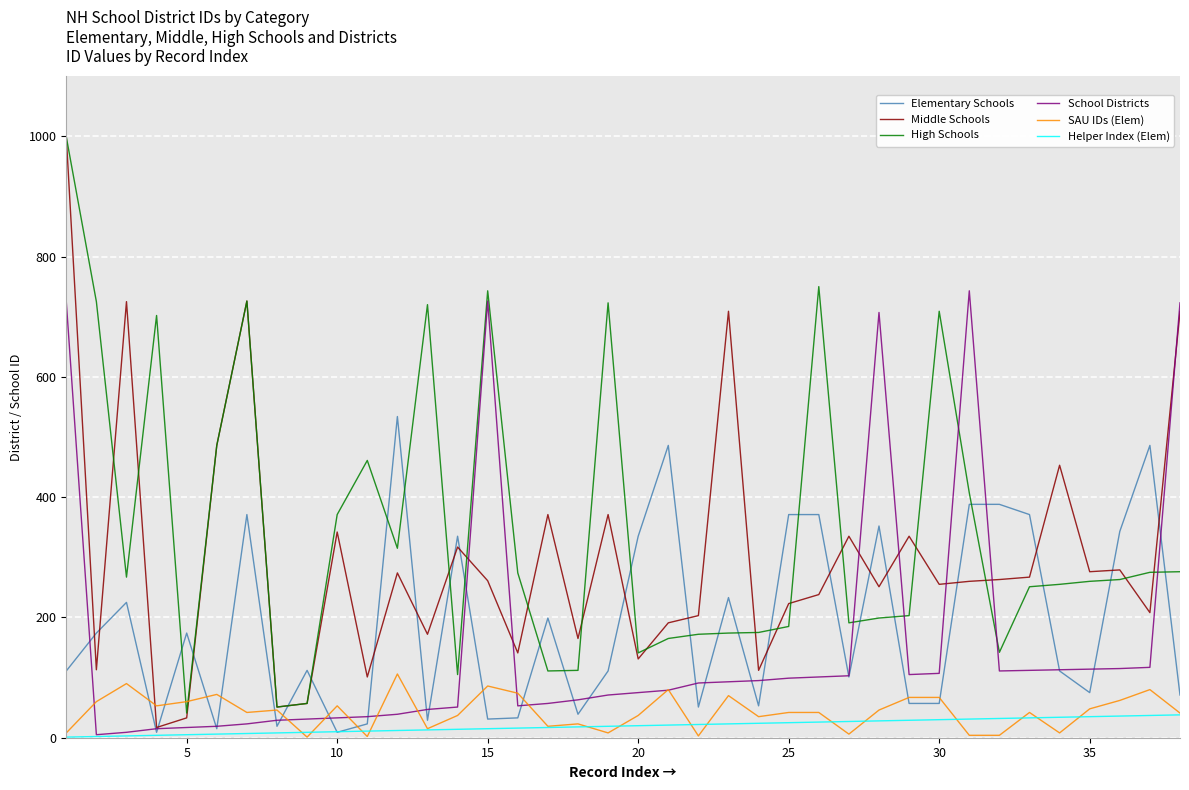

In School Districts, how many points are higher than both neighbors (excluding endpoints)?

3